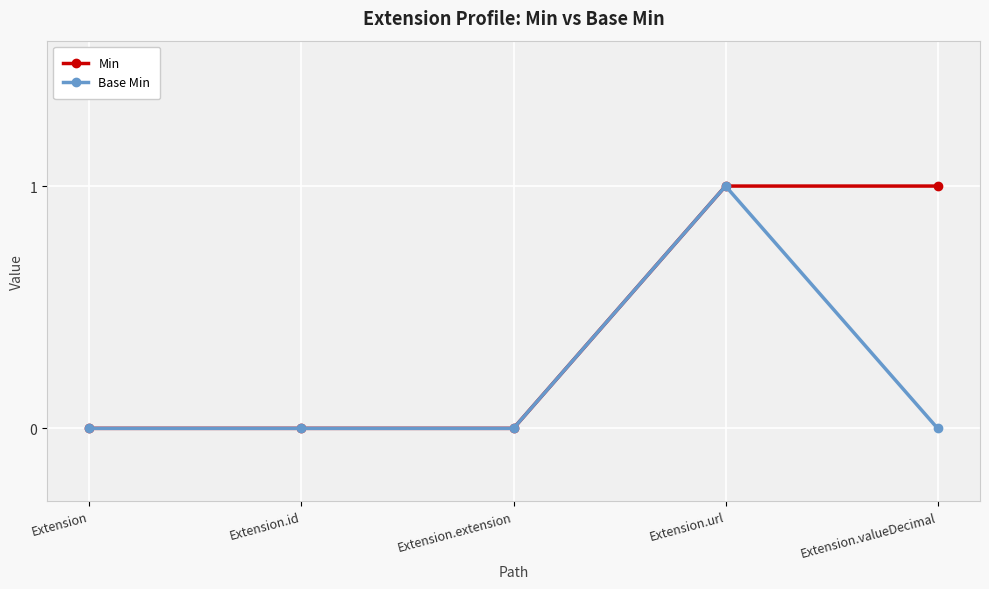

Count the number of categories in the chart.

5